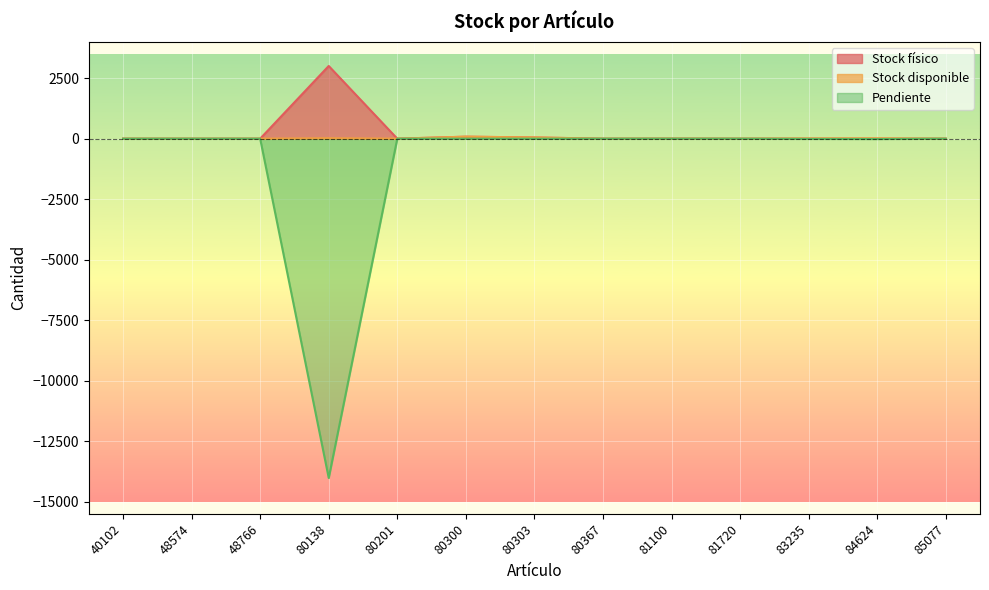

What is the highest value of the Stock disponible series?

82